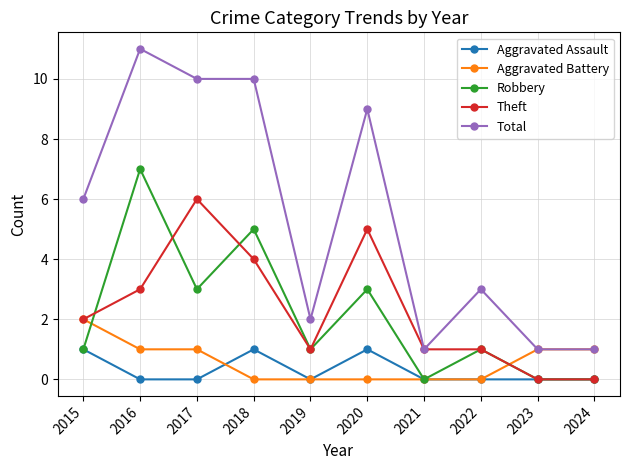

What is the value of the Theft point at the 3rd from the left?

6